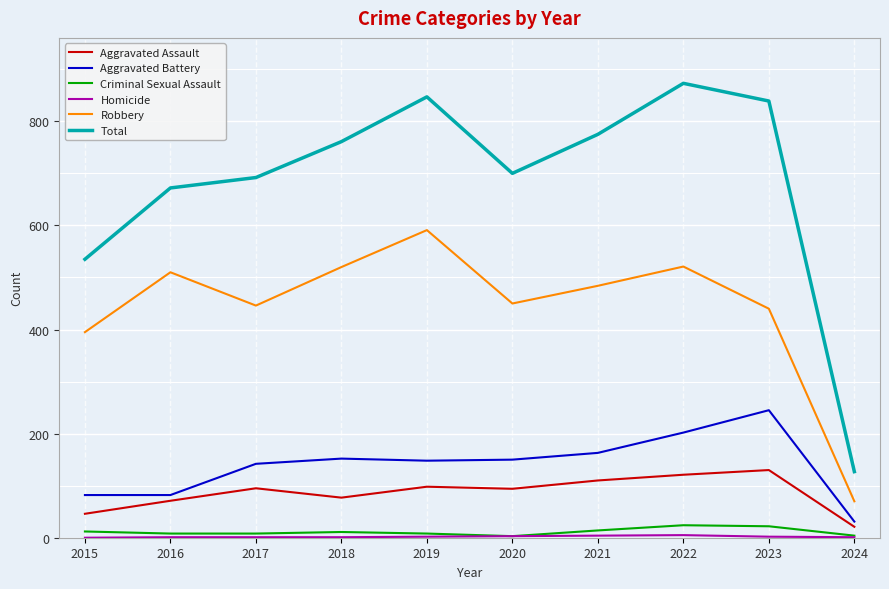

Is the value of Criminal Sexual Assault at 2020 greater than the value of Aggravated Assault at 2018?

No